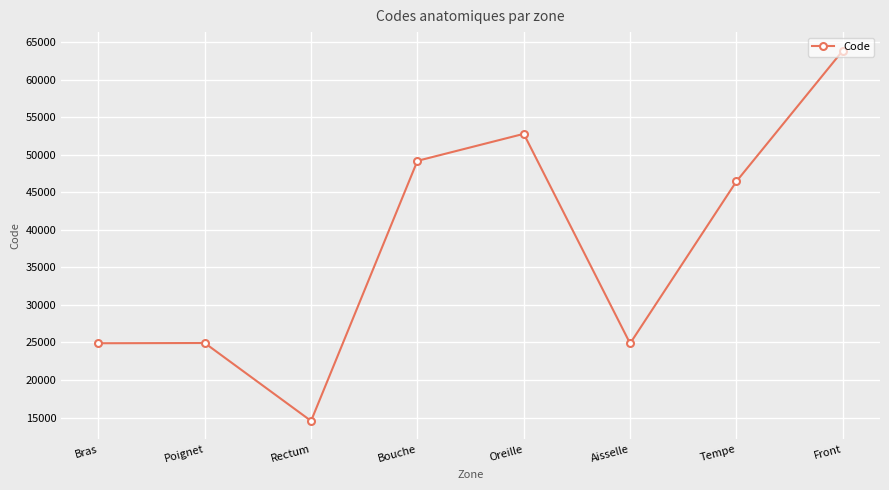

Which category has the lowest value across all series?

Rectum